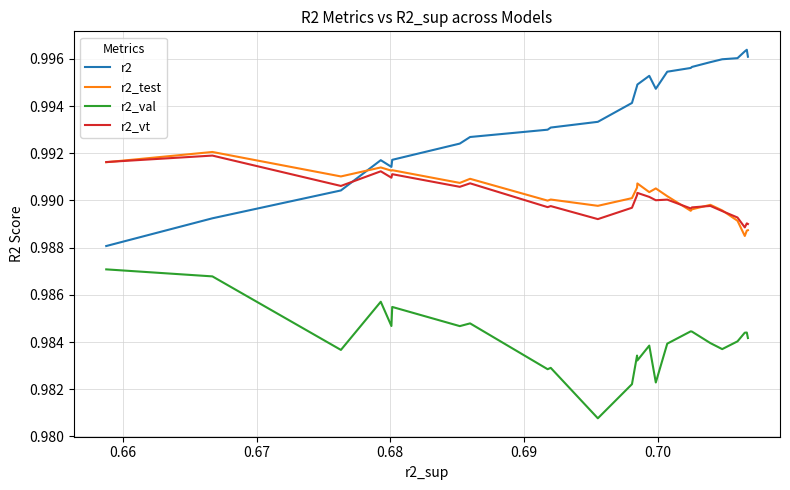

True or false: r2_vt and r2_val intersect in this chart.

False